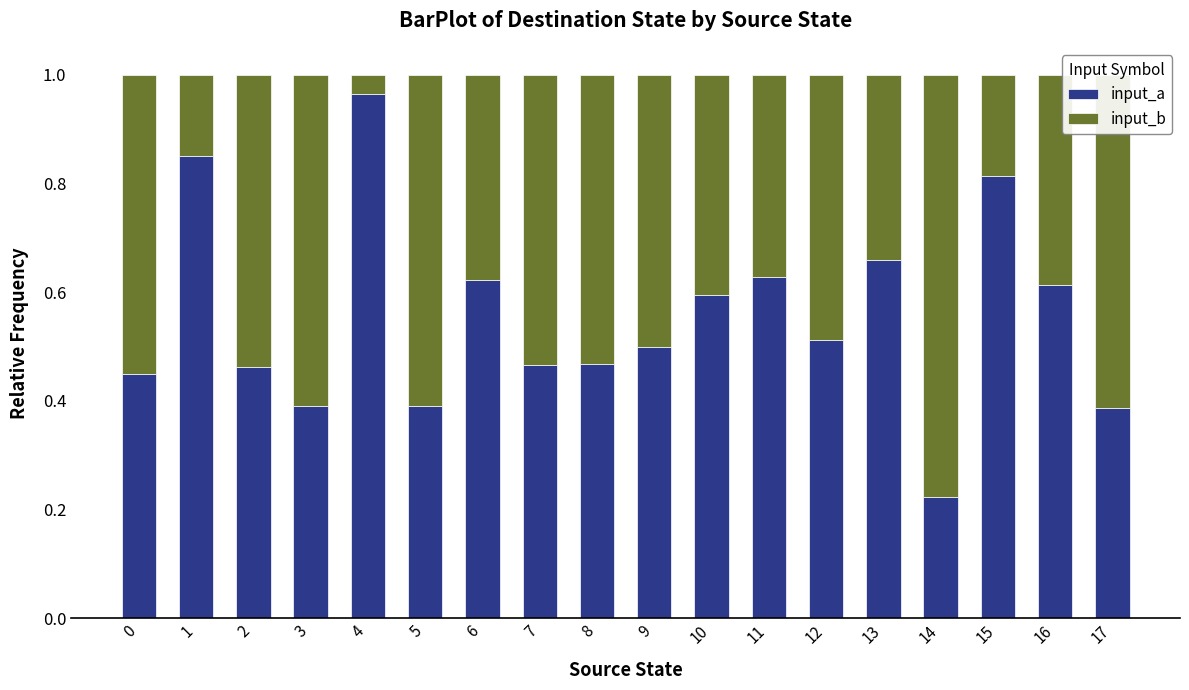

Is it true that input_a equals 0.6 at 6?

True